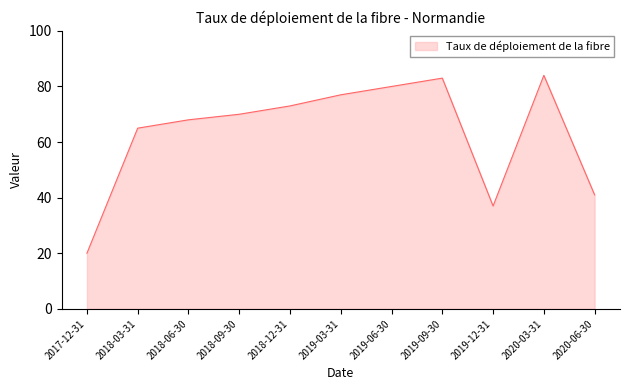

How many lines are shown in the chart?

1